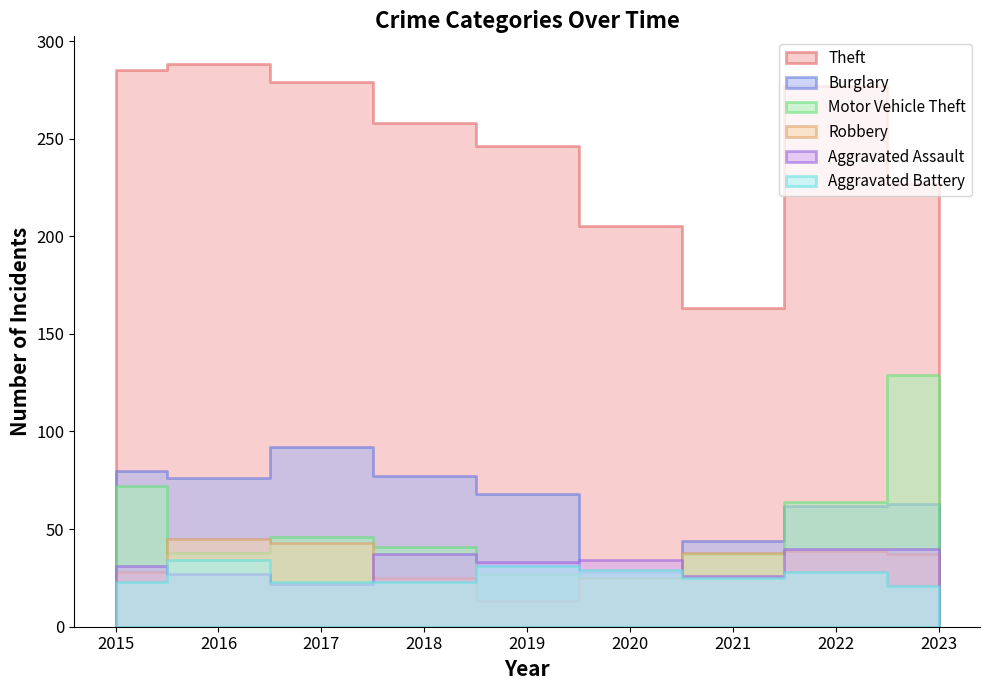

At which label does Aggravated Assault first exceed 33?

2018